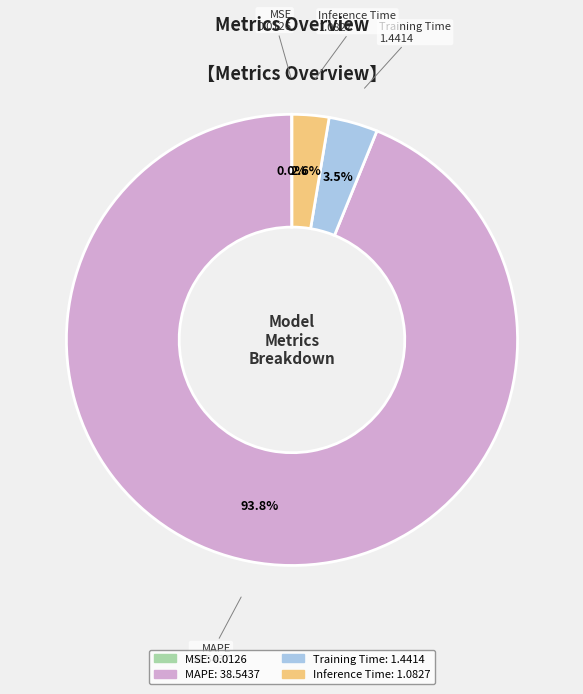

Which category has the biggest portion of the pie?

MAPE